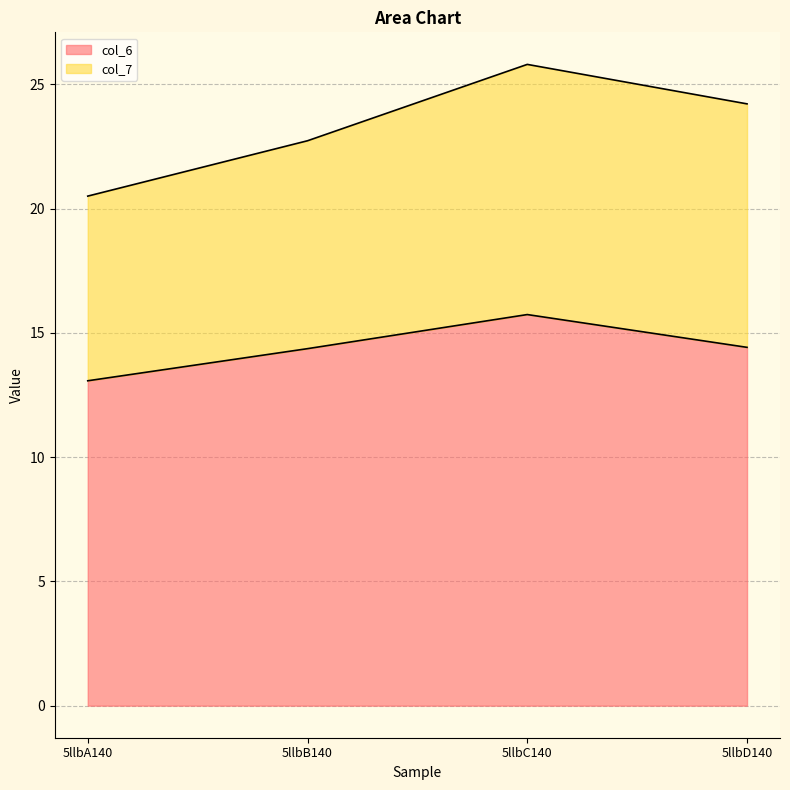

Which label corresponds to the largest value in the chart?

5llbC140